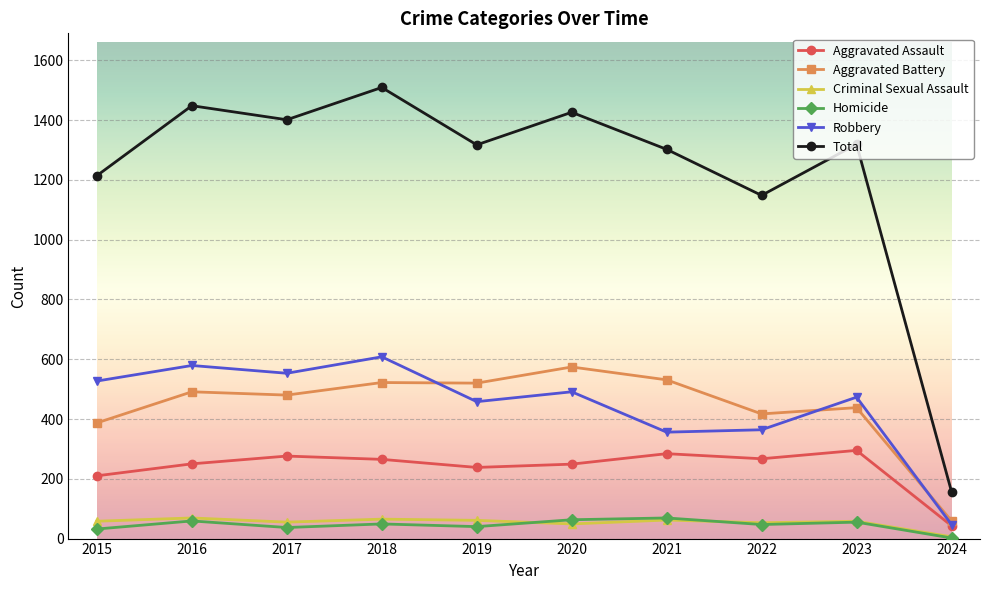

What is the spread (max minus min) of values at 2017?

1364